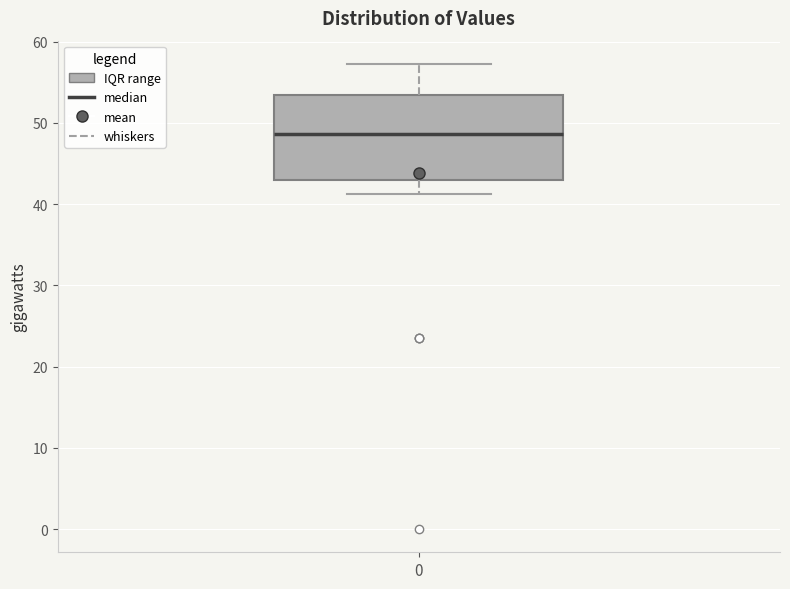

Transcribe this box plot: give where the median line is, the range the box spans, and where the two whiskers end, as read against the y-axis. The values are not printed on the chart, so give them approximately, as read against the axis.

median 49, box 43 to 53, whiskers 41 to 57